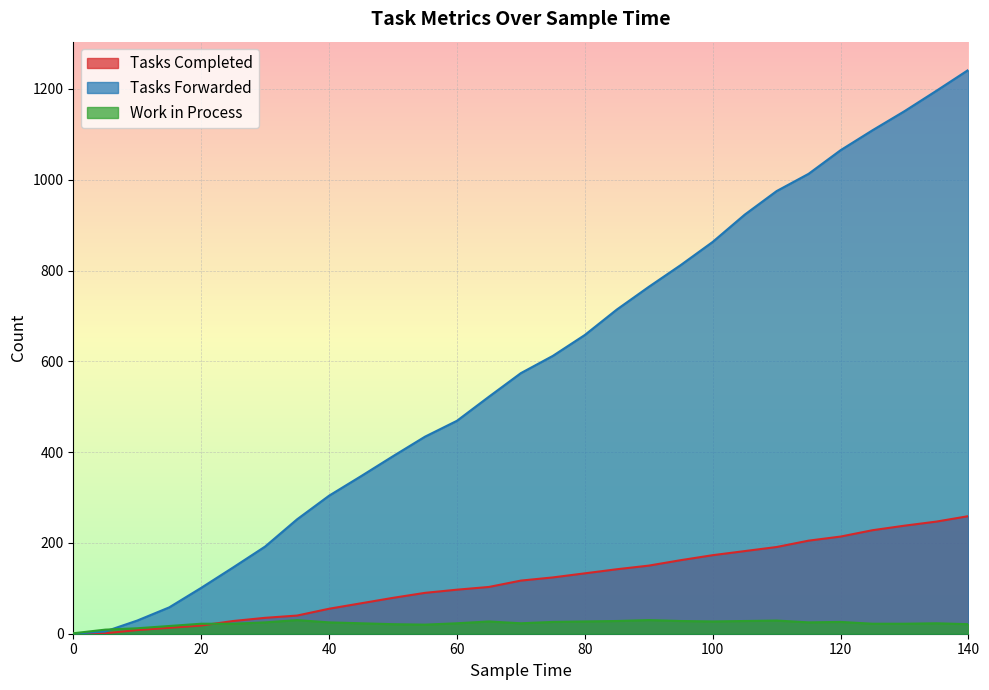

At which label is tasks_forwarded closest to 621?

75